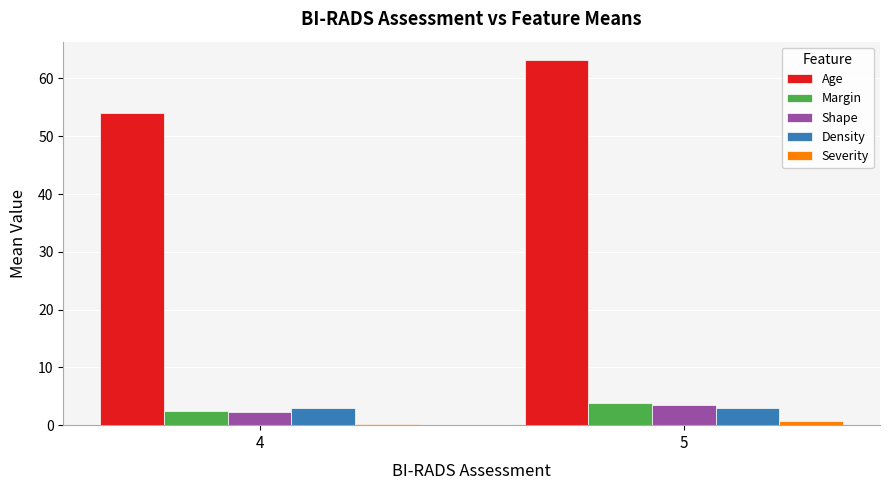

Which category has the highest value across all series?

5